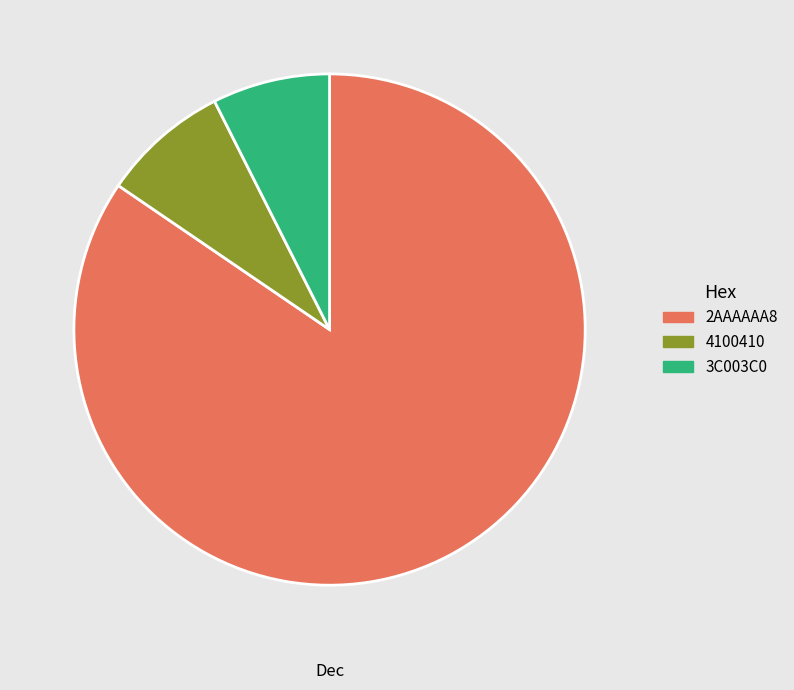

True or false: 3C003C0 accounts for 17% of the total.

False